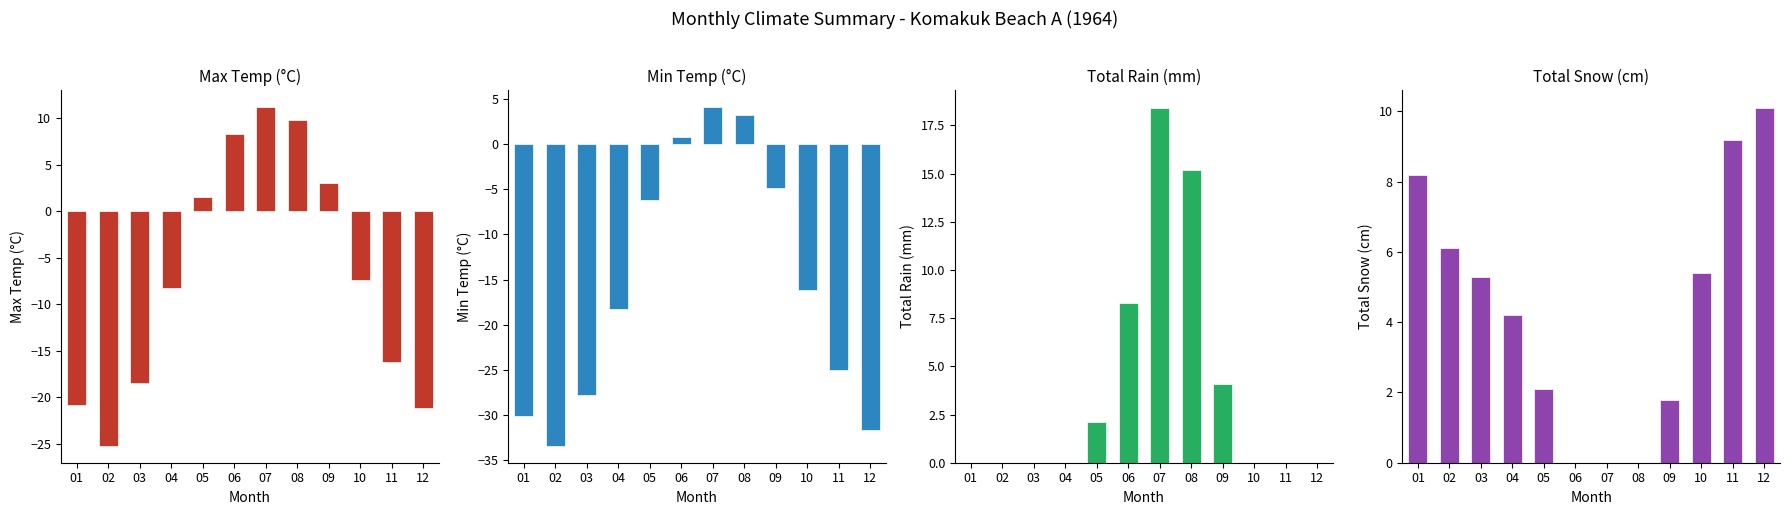

Is it true that Total Snow (cm) equals 12.8 at 01?

False